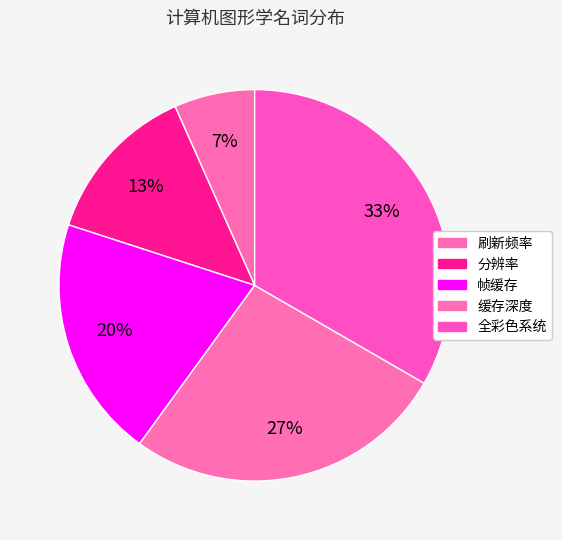

Rank the categories by value from lowest to highest.

刷新频率, 分辨率, 帧缓存, 缓存深度, 全彩色系统